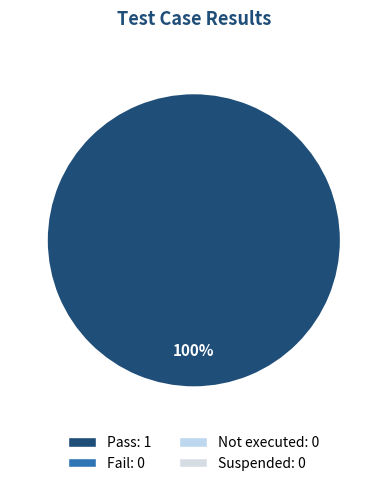

Does any single category account for the majority?

Yes